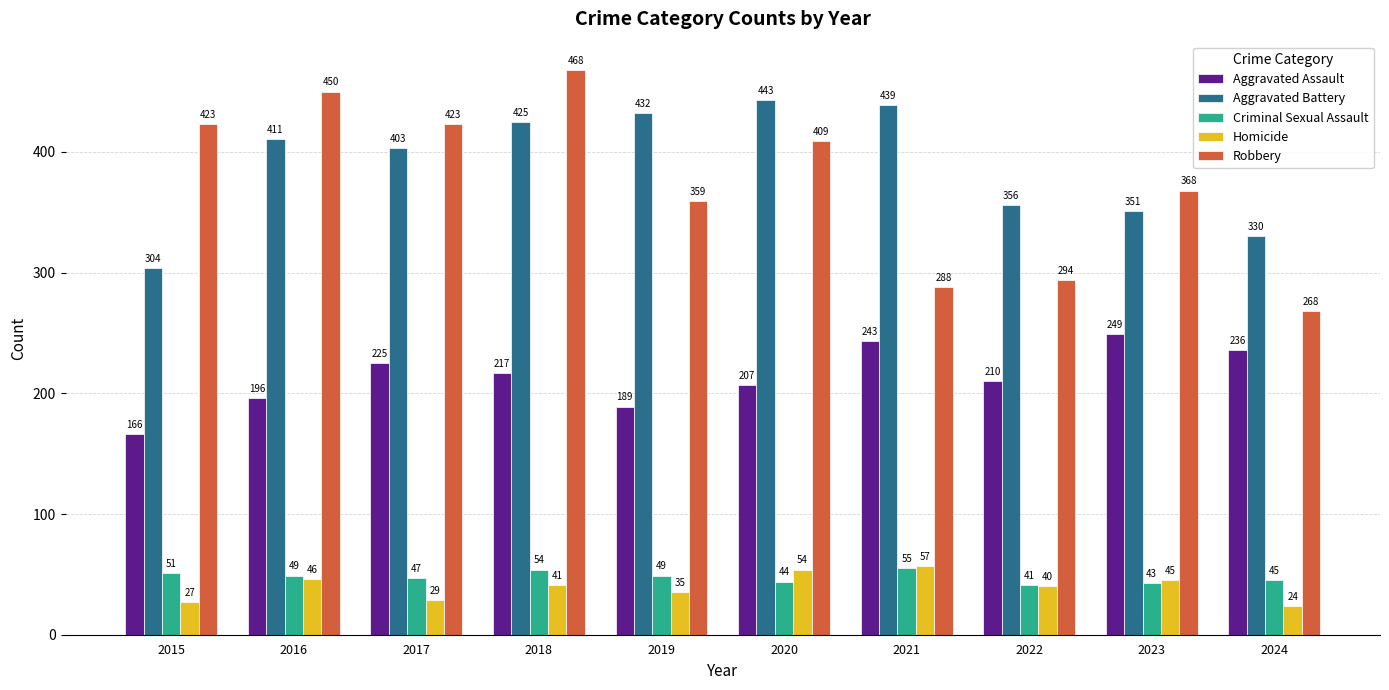

How many values in the Robbery series are below 409?

5